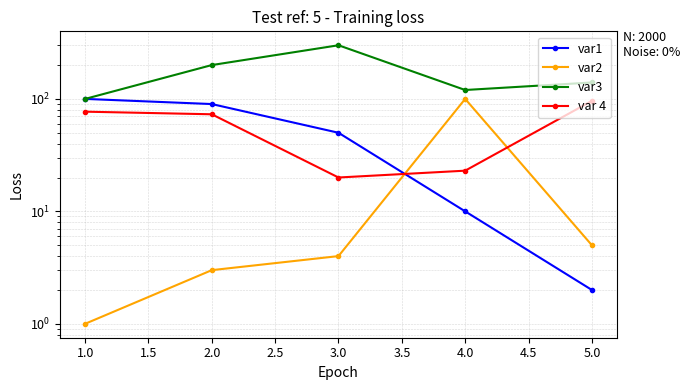

Read the var 4 value at 1.0, to the nearest 10.

80